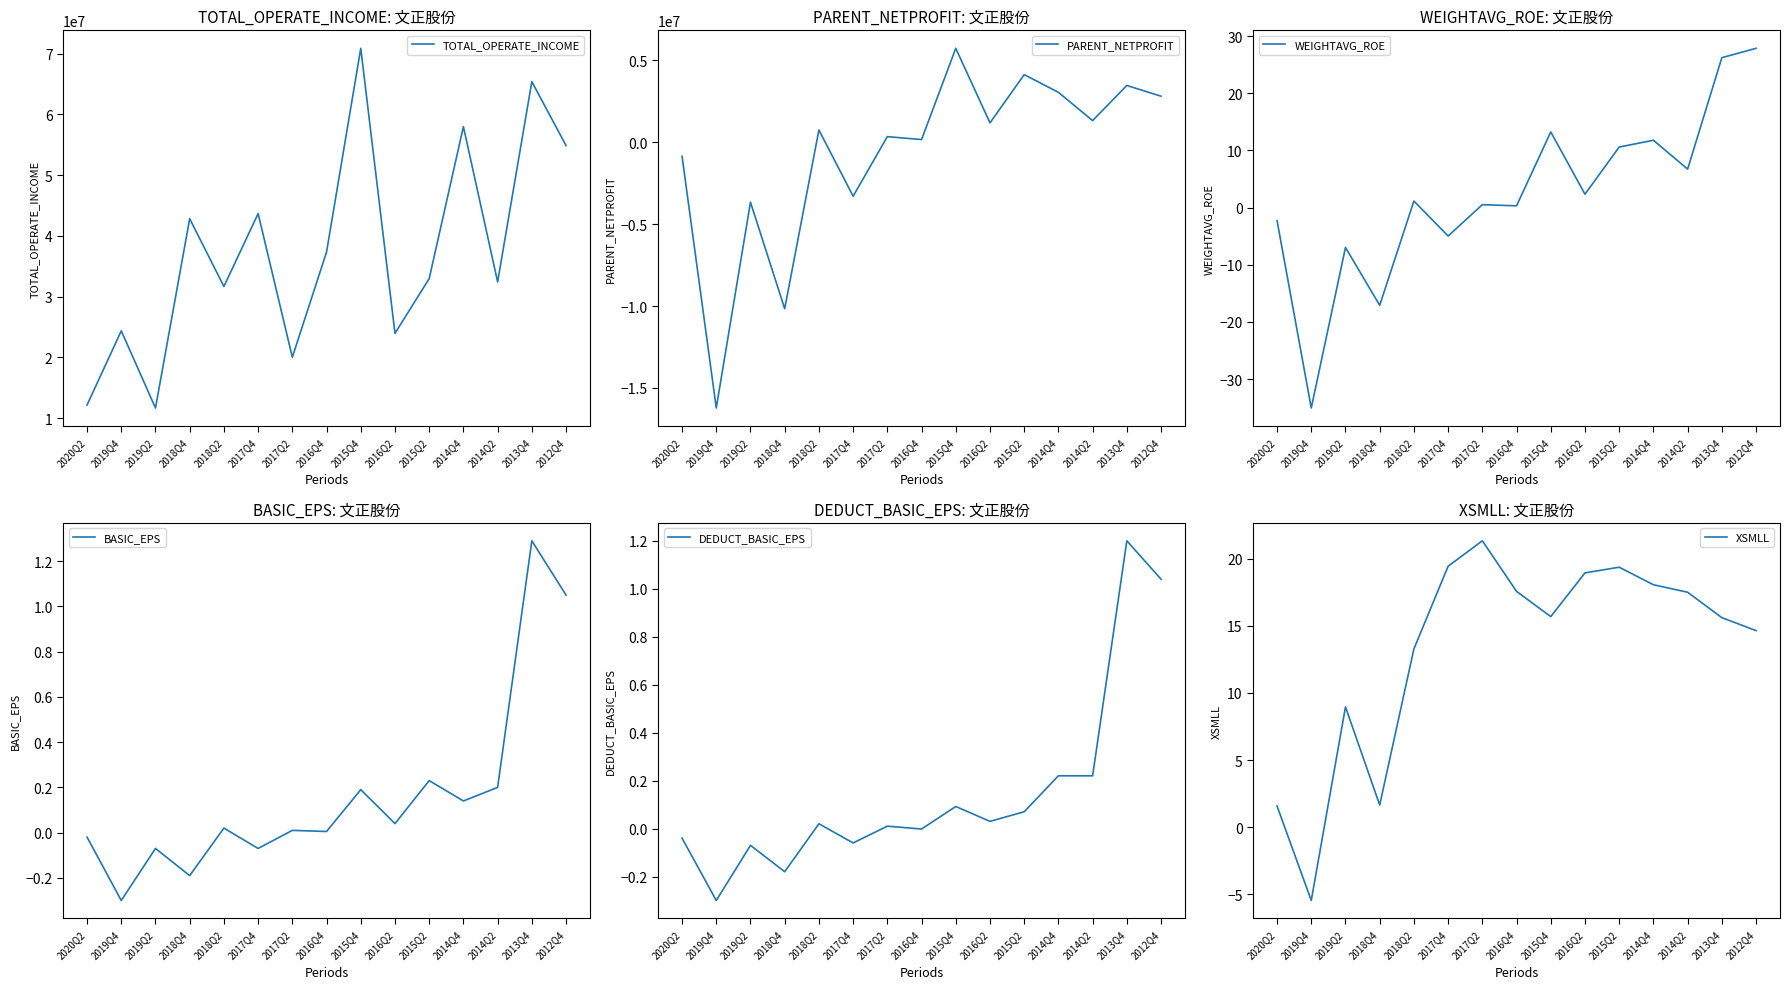

After their last crossing, which series has the higher values: XSMLL or BASIC_EPS?

XSMLL